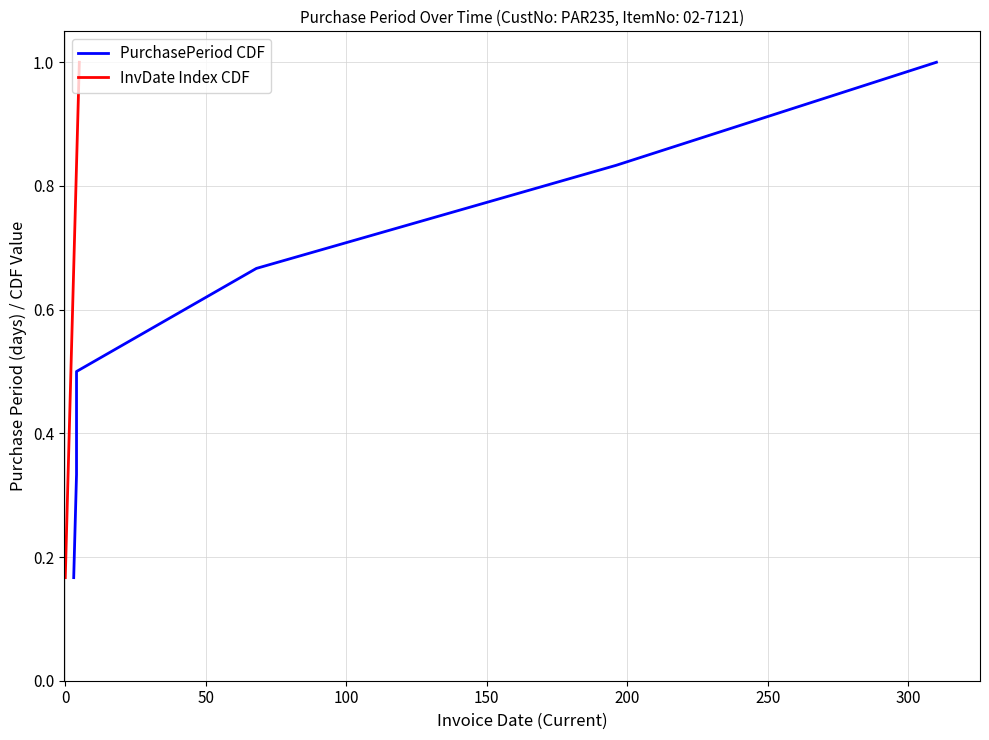

Which series has the largest total across all categories?

PurchasePeriod CDF